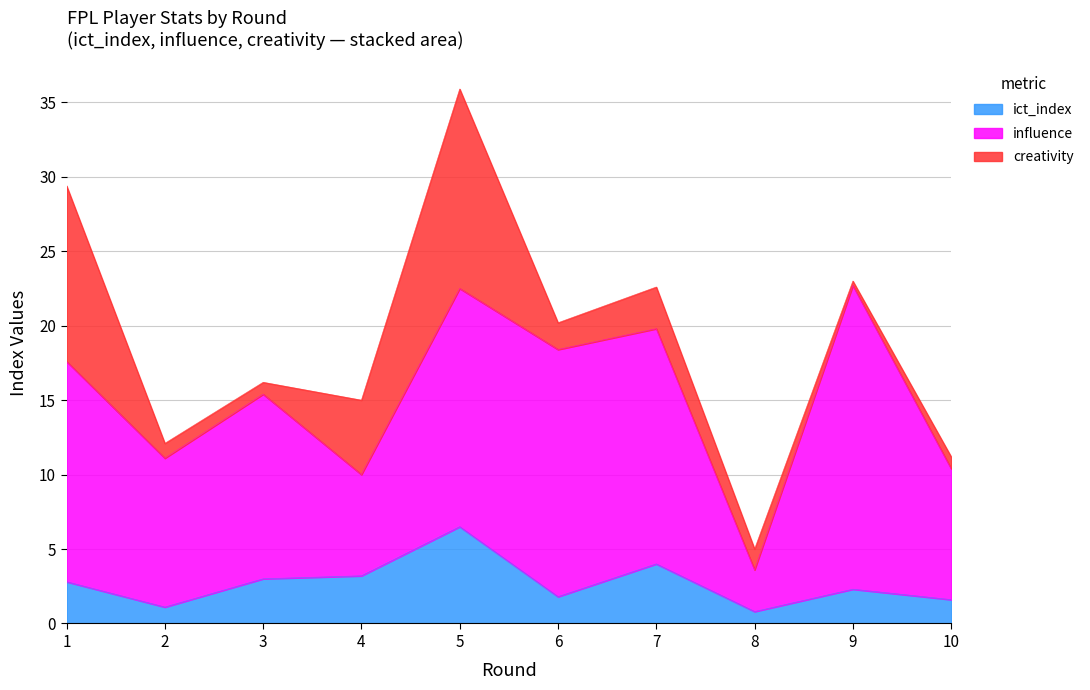

Reading right to left, what are all the values shown in this chart?

ict_index: 10=1.6	9=2.3	8=0.8	7=4.0	6=1.8	5=6.5	4=3.2	3=3.0	2=1.1	1=2.8
influence: 10=8.8	9=20.4	8=2.8	7=15.8	6=16.6	5=16.0	4=6.8	3=12.4	2=10.0	1=14.8
creativity: 10=0.8	9=0.3	8=1.4	7=2.8	6=1.8	5=13.4	4=5.0	3=0.8	2=1.0	1=11.8